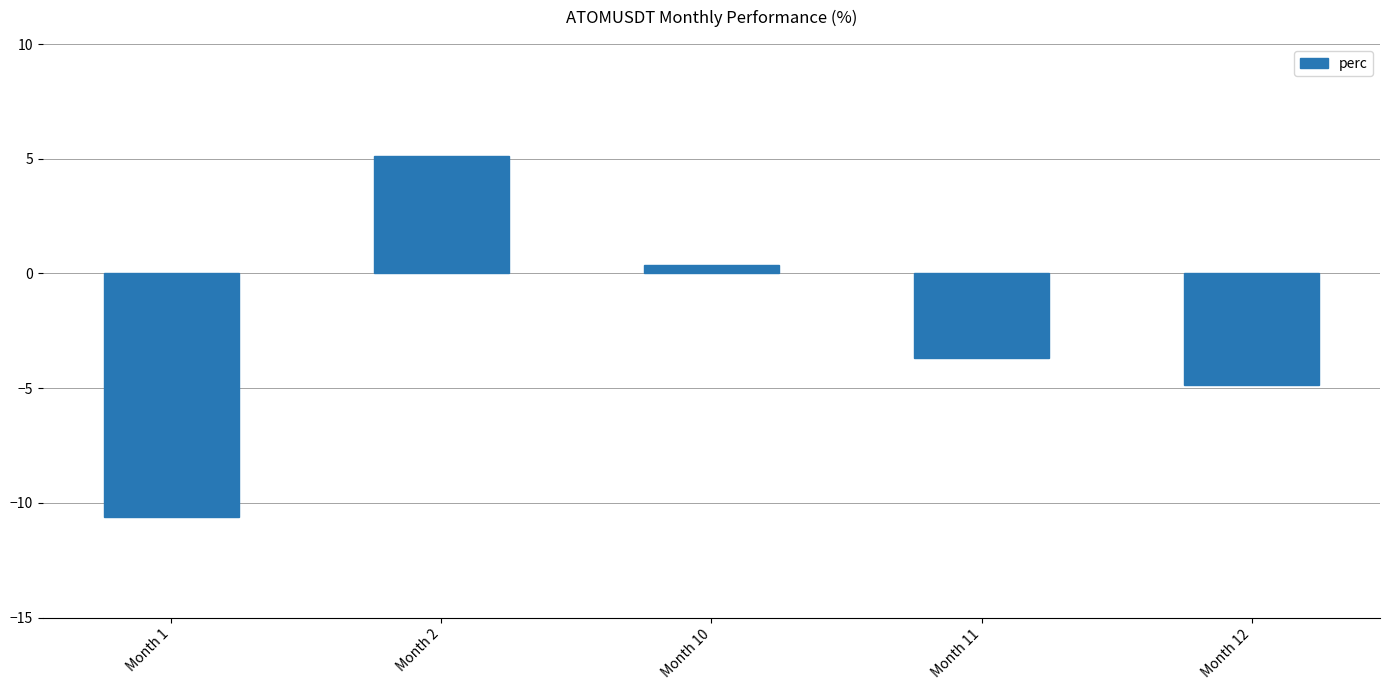

Reading left to right, transcribe all the data shown in this chart.

Month 1=-10.6	Month 2=5.1	Month 10=0.4	Month 11=-3.7	Month 12=-4.9